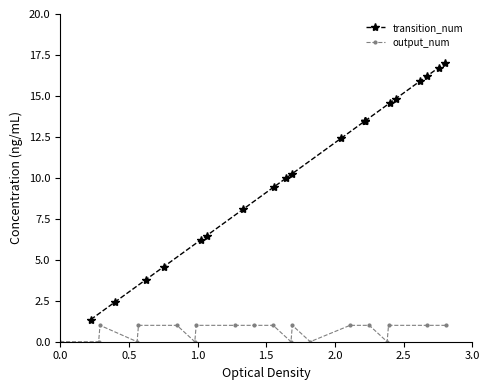

What is the value of the output_num point at the 20th from the left?

1